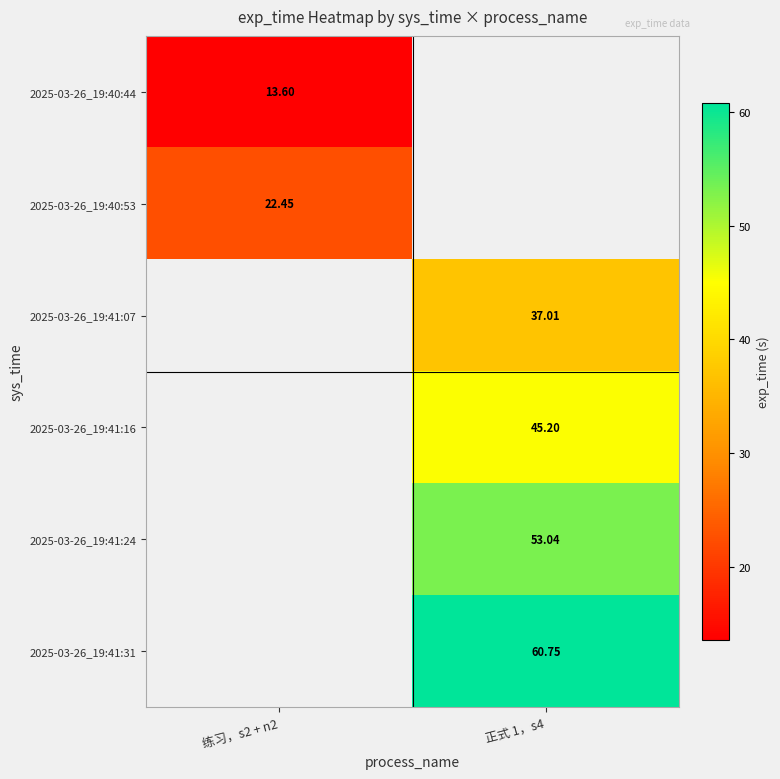

At how many categories does at least one series exceed 42?

1